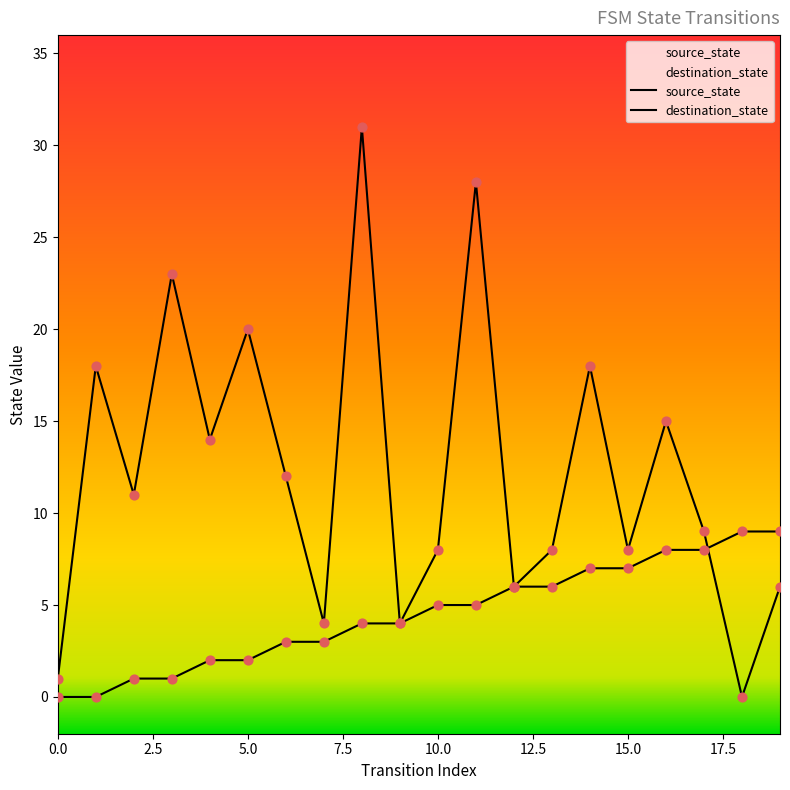

Which series contains the highest Y value?

destination_state